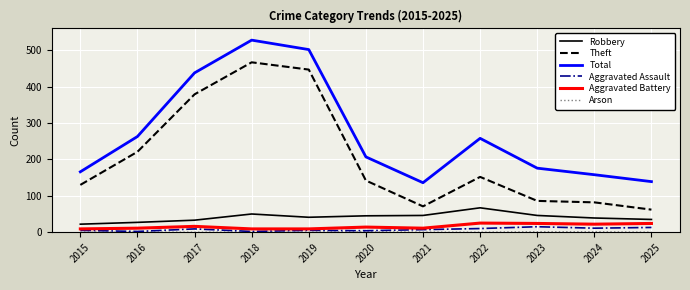

Which series has the largest total across all categories?

Total